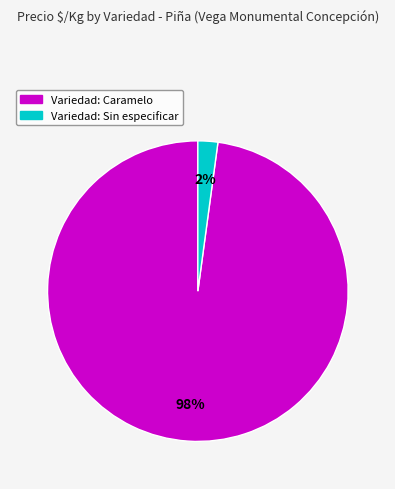

To the nearest percent, what is the difference between the largest and smallest slice percentages?

96%